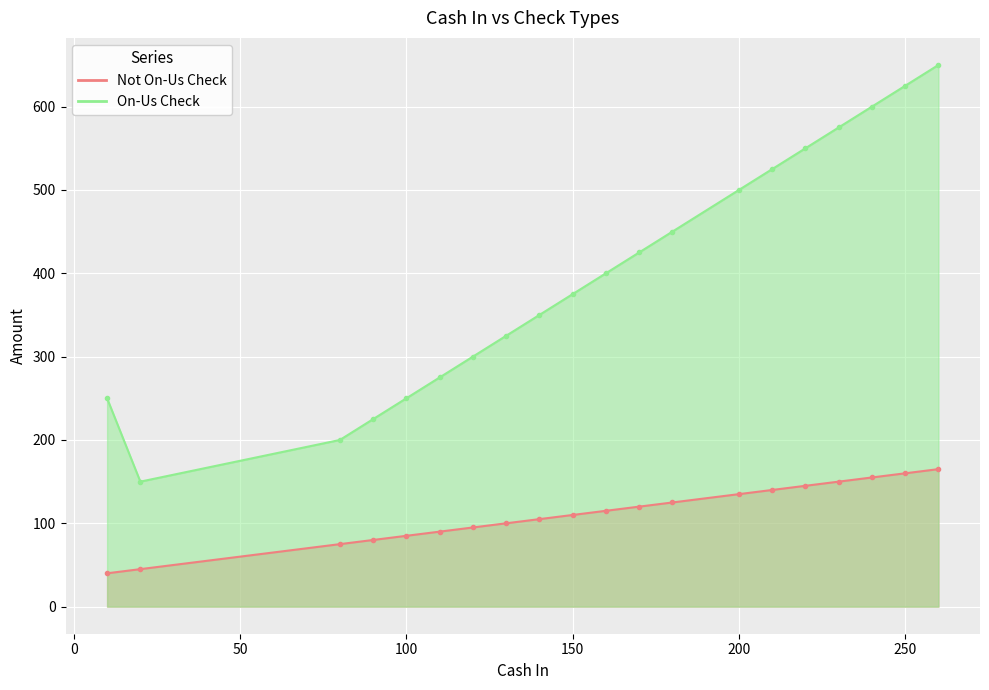

Which series has the largest range (max minus min)?

On-Us Check